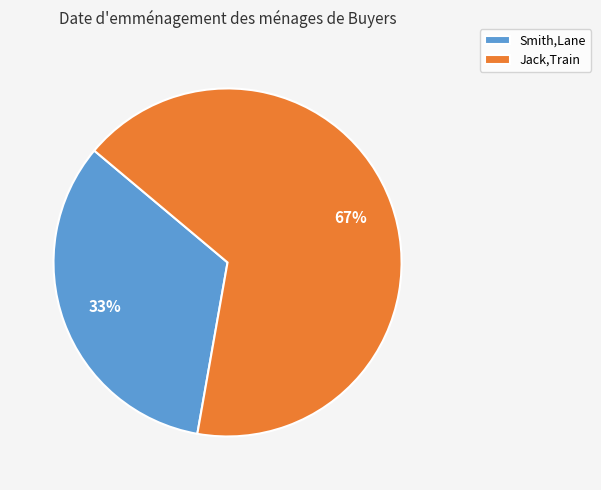

How many segments does this pie chart have?

2